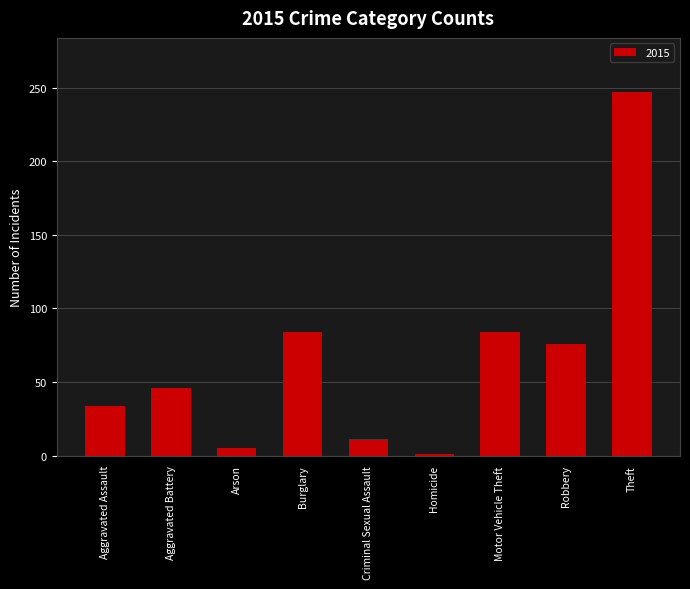

Read the value at Aggravated Assault.

34